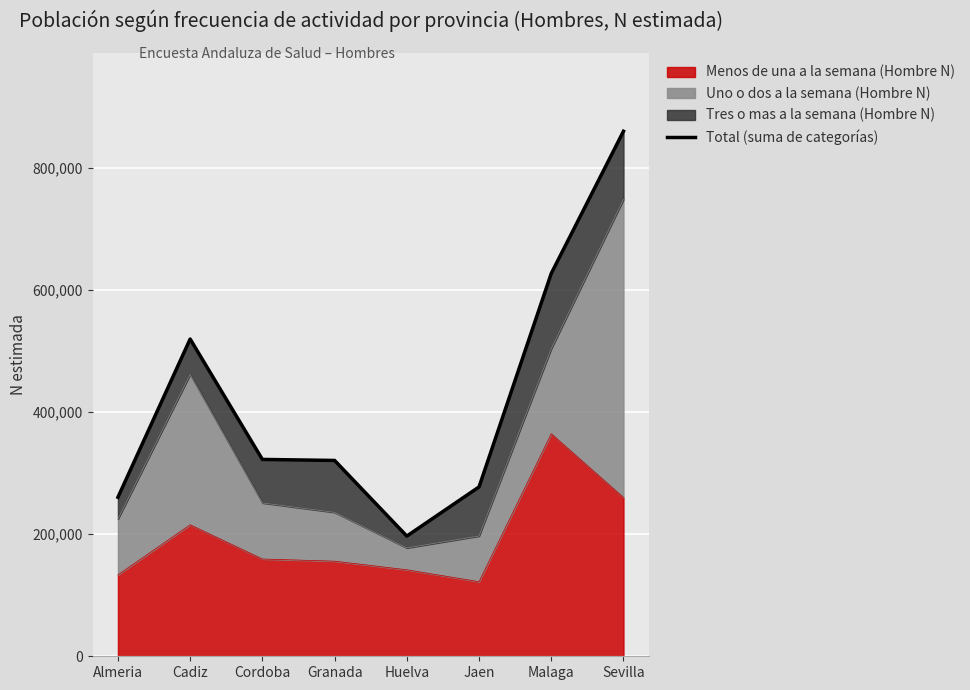

List the labels in order of value, largest first.

Sevilla, Malaga, Cadiz, Cordoba, Granada, Jaen, Almeria, Huelva